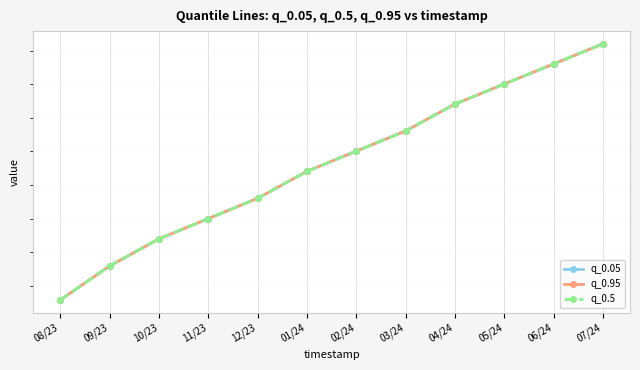

What is the difference between the maximum and second lowest values in the q_0.05 series?

3.3